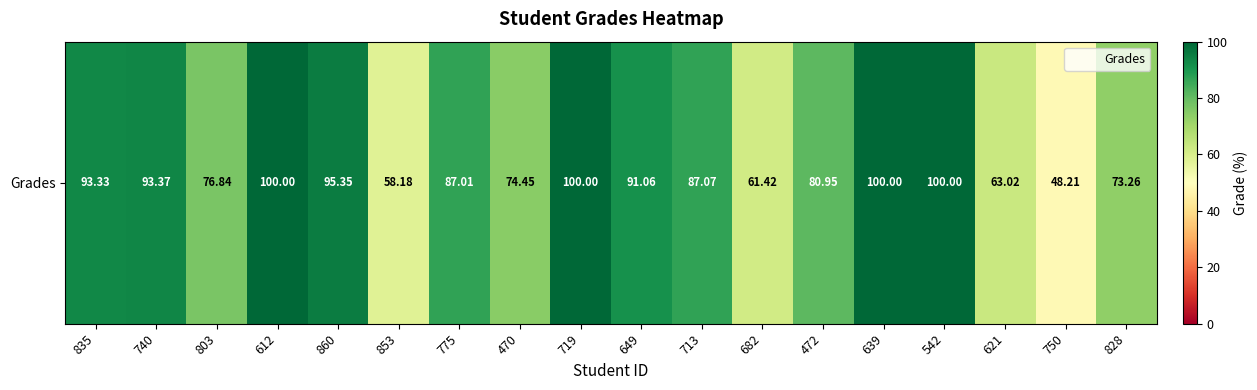

List the labels in order of value, smallest first.

750, 853, 682, 621, 828, 470, 803, 472, 775, 713, 649, 835, 740, 860, 612, 719, 639, 542